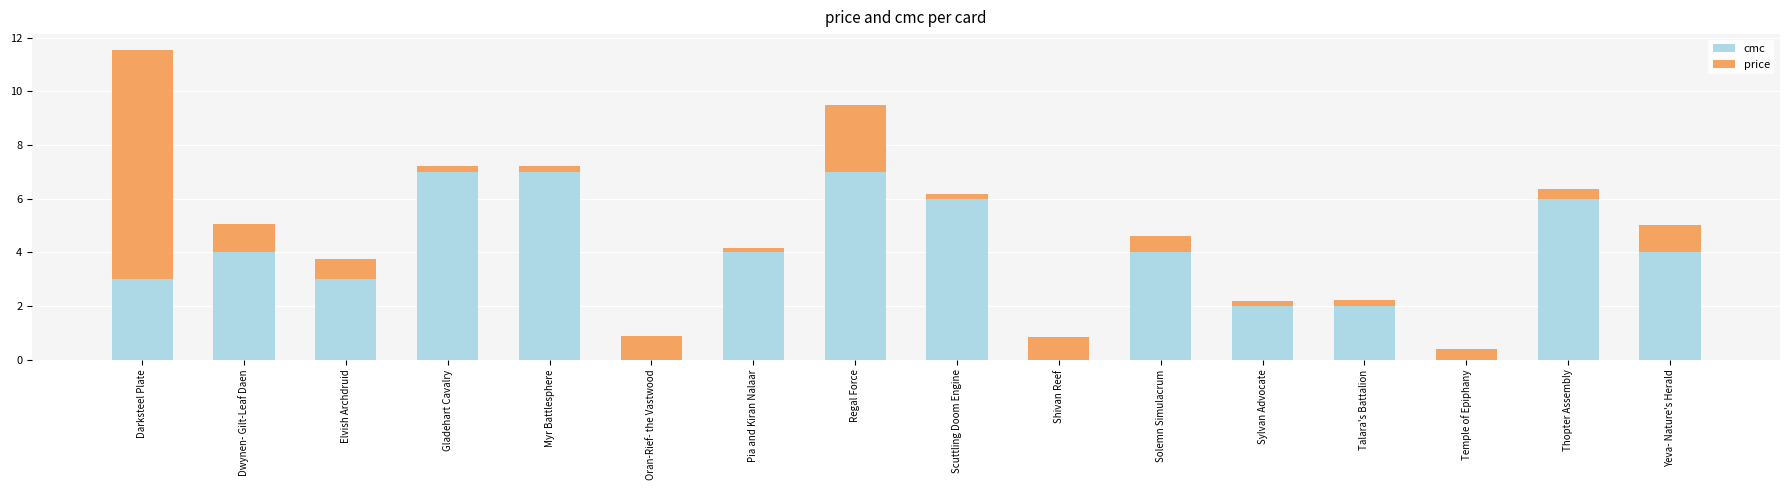

At which category is the sum across all series the highest?

Darksteel Plate